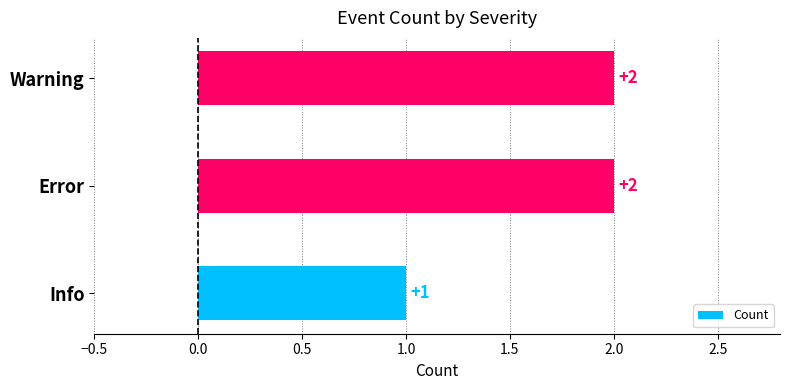

The value at Info is 1. True or false?

True